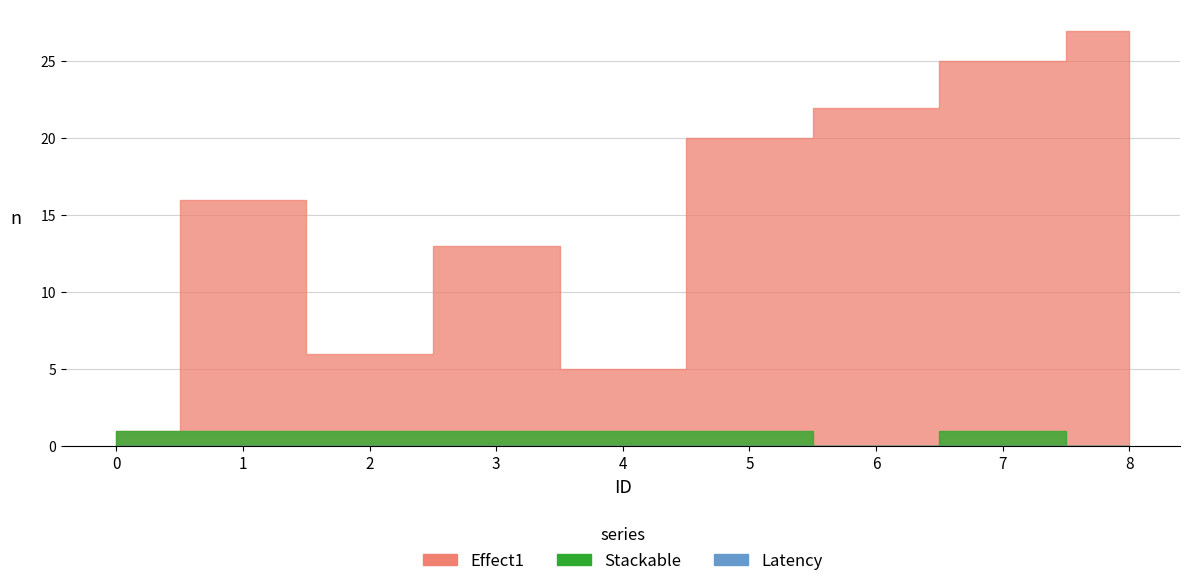

True or false: Latency and Effect1 intersect in this chart.

False